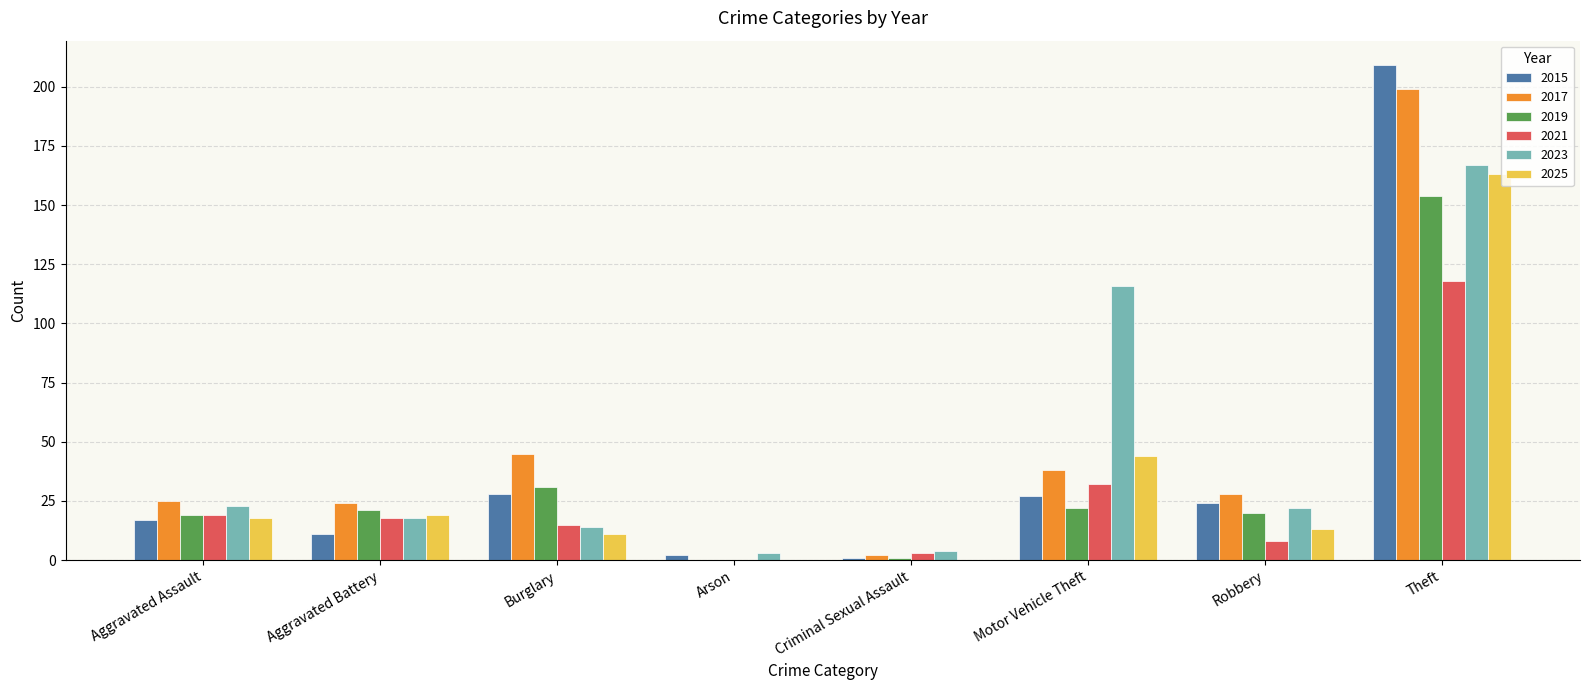

What is the total value across all series at Burglary?

144